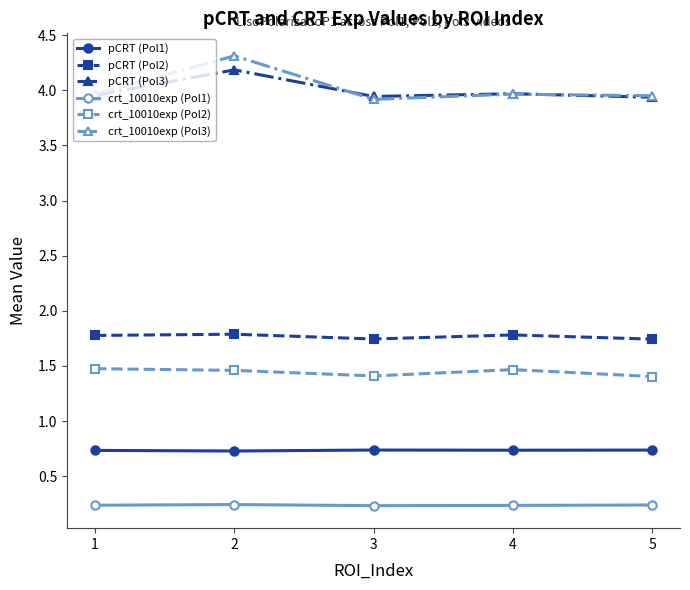

At which label does crt_10010exp (Pol3) reach its peak?

2